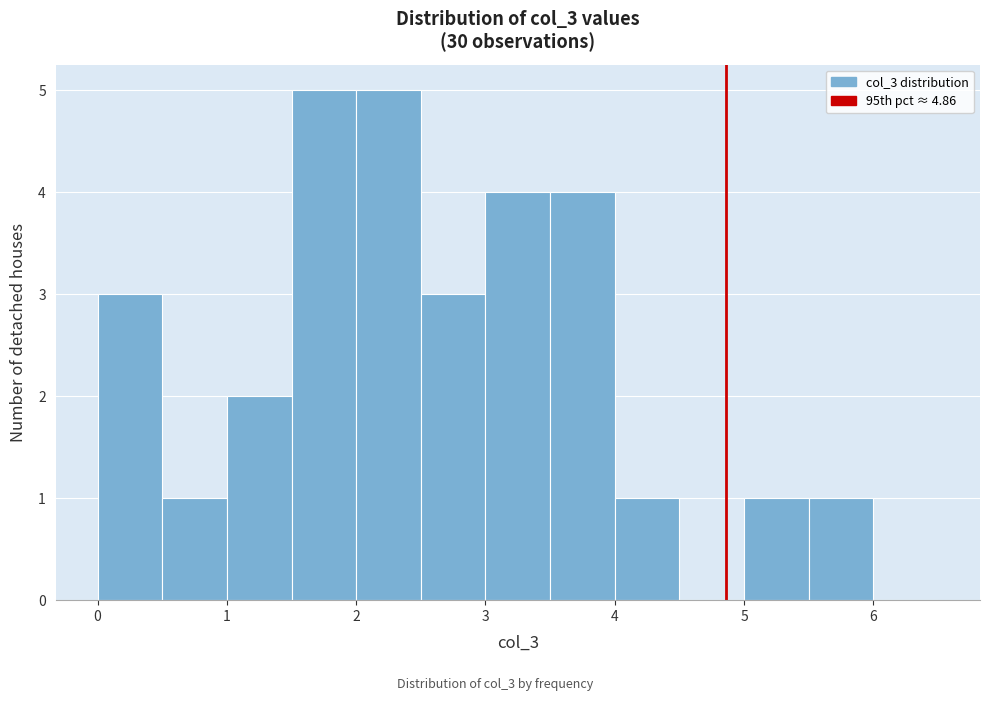

Reading left to right, transcribe this chart: for each bar, give the range it covers on the x-axis and its height. The values are not printed on the chart, so give them approximately, as read against the axis.

0.0 to 0.5: 3
0.5 to 1.0: 1
1.0 to 1.5: 2
1.5 to 2.0: 5
2.0 to 2.5: 5
2.5 to 3.0: 3
3.0 to 3.5: 4
3.5 to 4.0: 4
4.0 to 4.5: 1
4.5 to 5.0: 0
5.0 to 5.5: 1
5.5 to 6.0: 1
6.0 to 6.5: 0